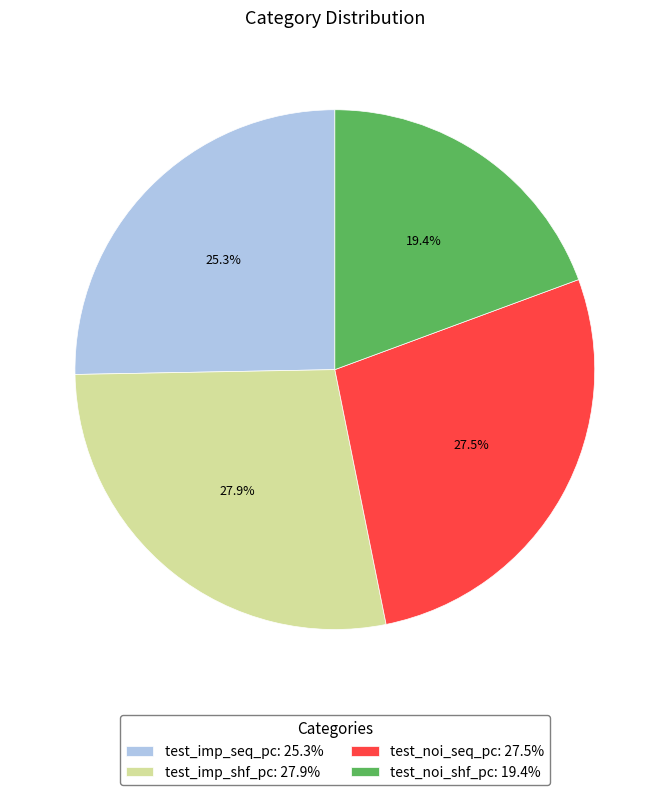

Count the number of slices in the pie.

4